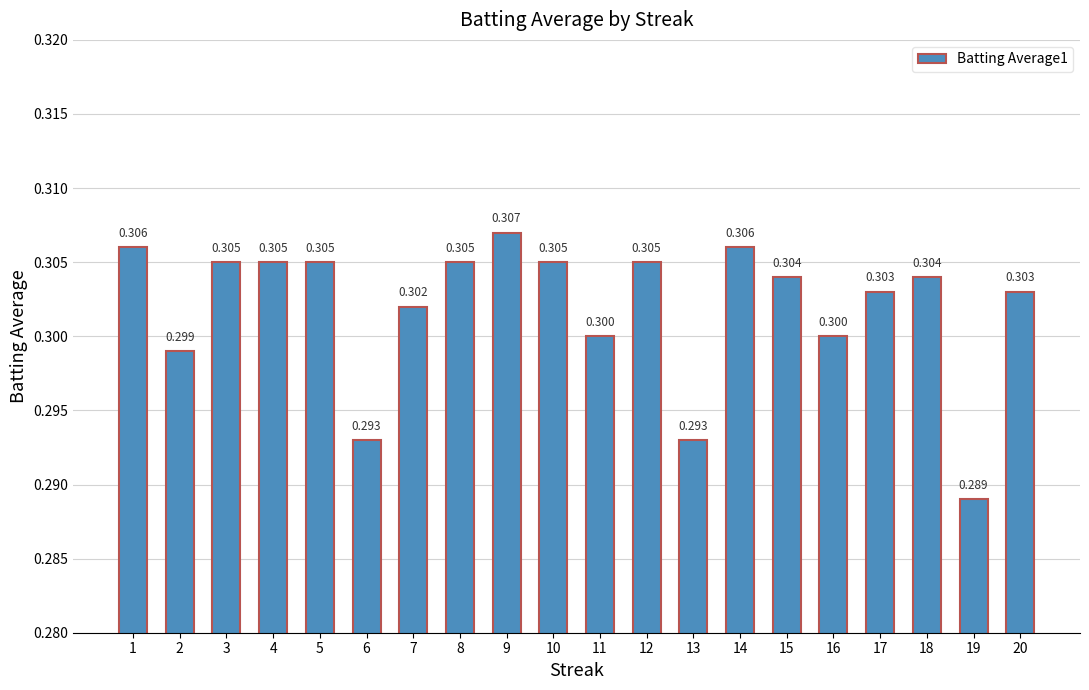

Between 17 and 3, which is larger?

3